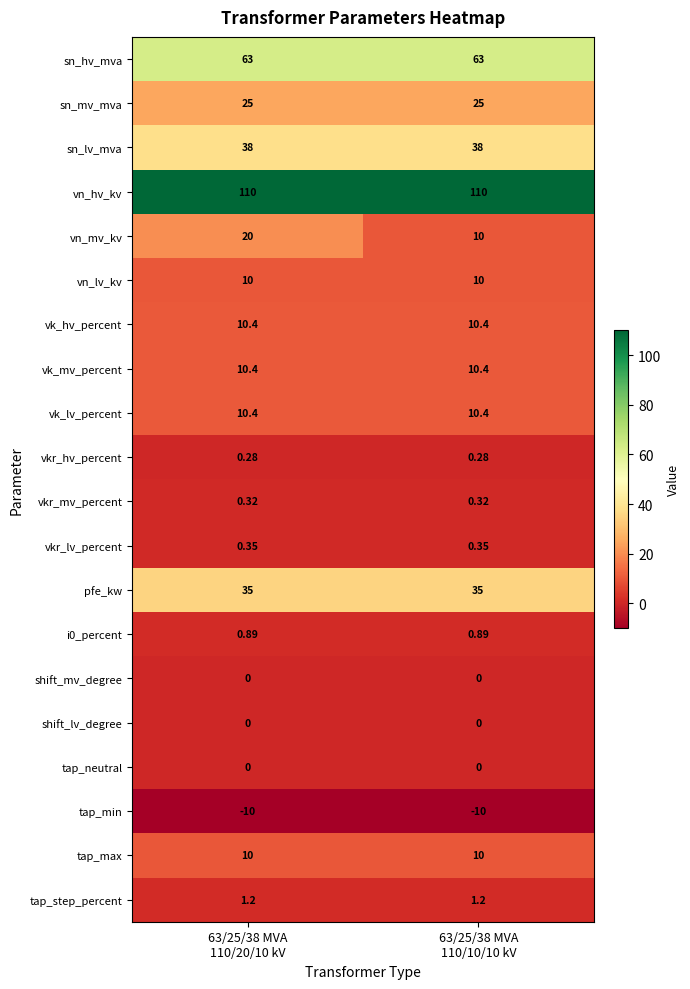

Which series has the widest spread of values?

vn_mv_kv